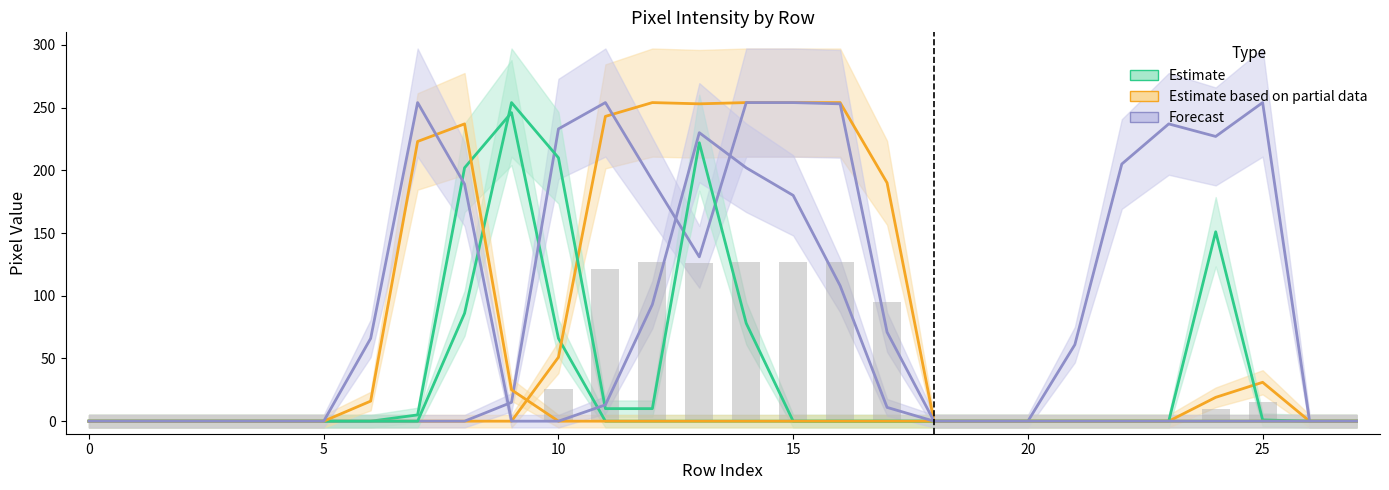

Which category has the highest value across all series?

12